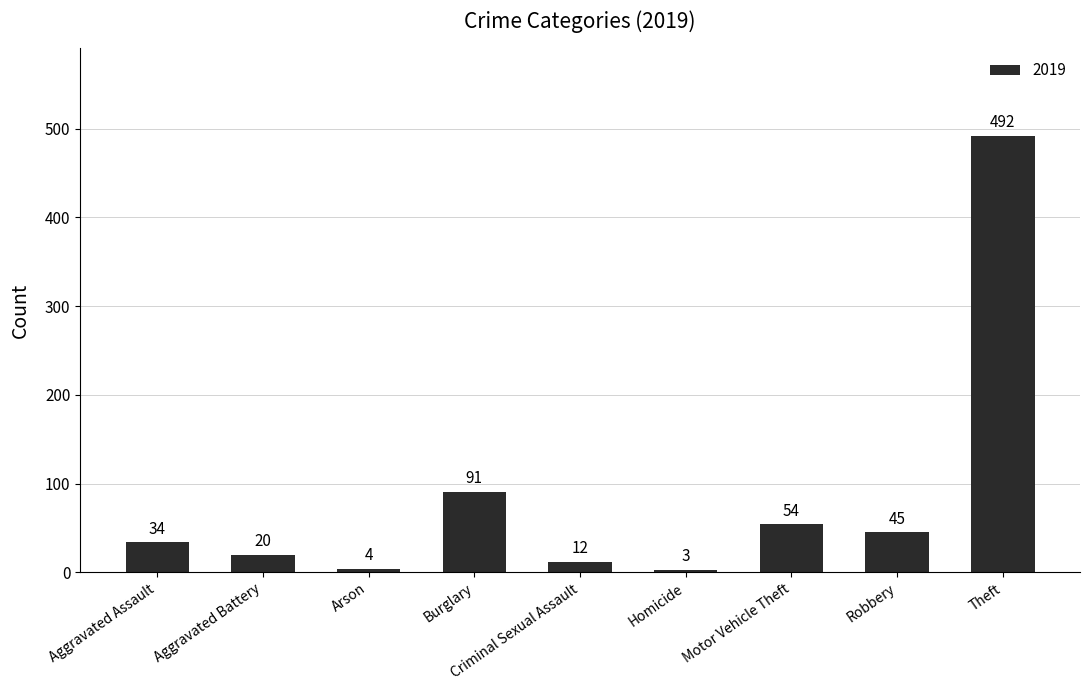

What is the greatest value displayed?

492